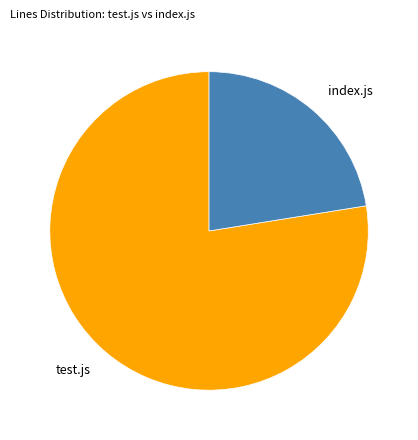

How many slices are in this pie chart?

2